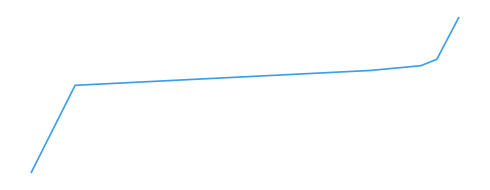

Reading left to right, what are all the values shown in this chart?

0=2.3	1=17.9	2=20.6	3=21.4	4=22.6	5=30.0